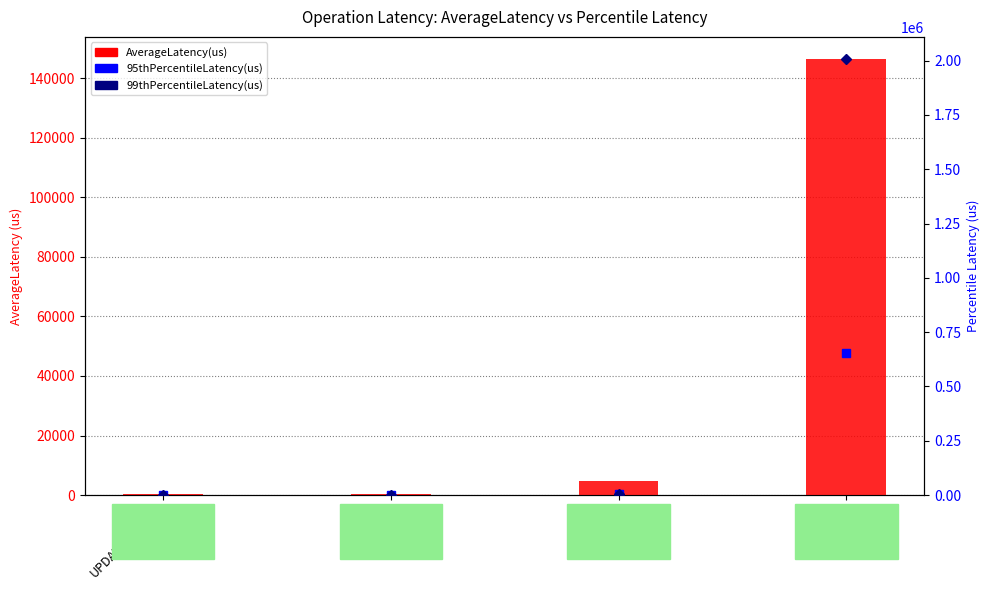

The chart shows a value of 222.9 at UPDATE-FAILED. True or false?

True